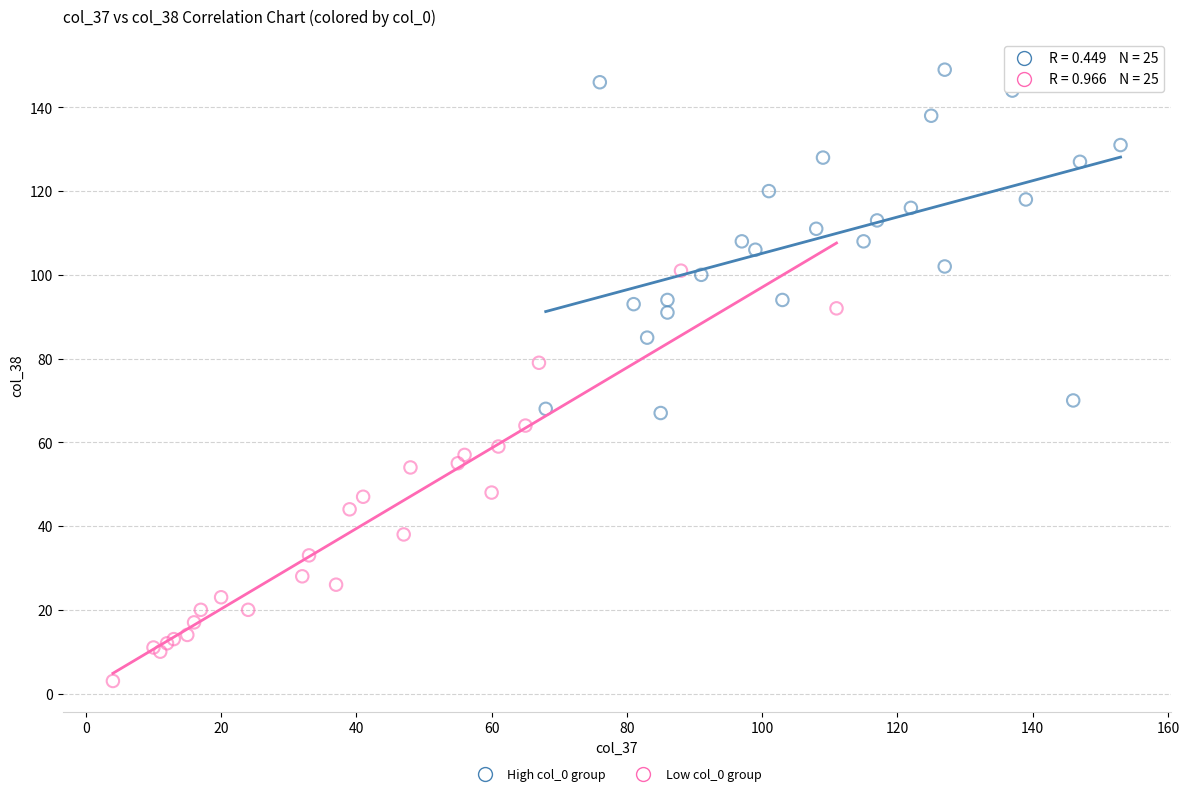

Which series reaches the maximum Y coordinate?

High col_0 group